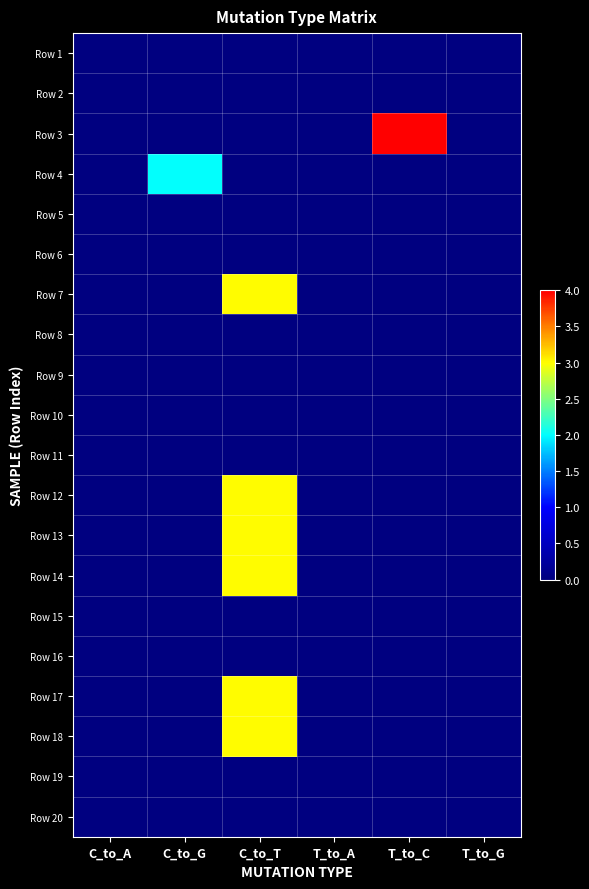

Reading right to left, what are all the values shown in this chart?

Row 1: T_to_G=0	T_to_C=0	T_to_A=0	C_to_T=0	C_to_G=0	C_to_A=0
Row 2: T_to_G=0	T_to_C=0	T_to_A=0	C_to_T=0	C_to_G=0	C_to_A=0
Row 3: T_to_G=0	T_to_C=4	T_to_A=0	C_to_T=0	C_to_G=0	C_to_A=0
Row 4: T_to_G=0	T_to_C=0	T_to_A=0	C_to_T=0	C_to_G=2	C_to_A=0
Row 5: T_to_G=0	T_to_C=0	T_to_A=0	C_to_T=0	C_to_G=0	C_to_A=0
Row 6: T_to_G=0	T_to_C=0	T_to_A=0	C_to_T=0	C_to_G=0	C_to_A=0
Row 7: T_to_G=0	T_to_C=0	T_to_A=0	C_to_T=3	C_to_G=0	C_to_A=0
Row 8: T_to_G=0	T_to_C=0	T_to_A=0	C_to_T=0	C_to_G=0	C_to_A=0
Row 9: T_to_G=0	T_to_C=0	T_to_A=0	C_to_T=0	C_to_G=0	C_to_A=0
Row 10: T_to_G=0	T_to_C=0	T_to_A=0	C_to_T=0	C_to_G=0	C_to_A=0
Row 11: T_to_G=0	T_to_C=0	T_to_A=0	C_to_T=0	C_to_G=0	C_to_A=0
Row 12: T_to_G=0	T_to_C=0	T_to_A=0	C_to_T=3	C_to_G=0	C_to_A=0
Row 13: T_to_G=0	T_to_C=0	T_to_A=0	C_to_T=3	C_to_G=0	C_to_A=0
Row 14: T_to_G=0	T_to_C=0	T_to_A=0	C_to_T=3	C_to_G=0	C_to_A=0
Row 15: T_to_G=0	T_to_C=0	T_to_A=0	C_to_T=0	C_to_G=0	C_to_A=0
Row 16: T_to_G=0	T_to_C=0	T_to_A=0	C_to_T=0	C_to_G=0	C_to_A=0
Row 17: T_to_G=0	T_to_C=0	T_to_A=0	C_to_T=3	C_to_G=0	C_to_A=0
Row 18: T_to_G=0	T_to_C=0	T_to_A=0	C_to_T=3	C_to_G=0	C_to_A=0
Row 19: T_to_G=0	T_to_C=0	T_to_A=0	C_to_T=0	C_to_G=0	C_to_A=0
Row 20: T_to_G=0	T_to_C=0	T_to_A=0	C_to_T=0	C_to_G=0	C_to_A=0